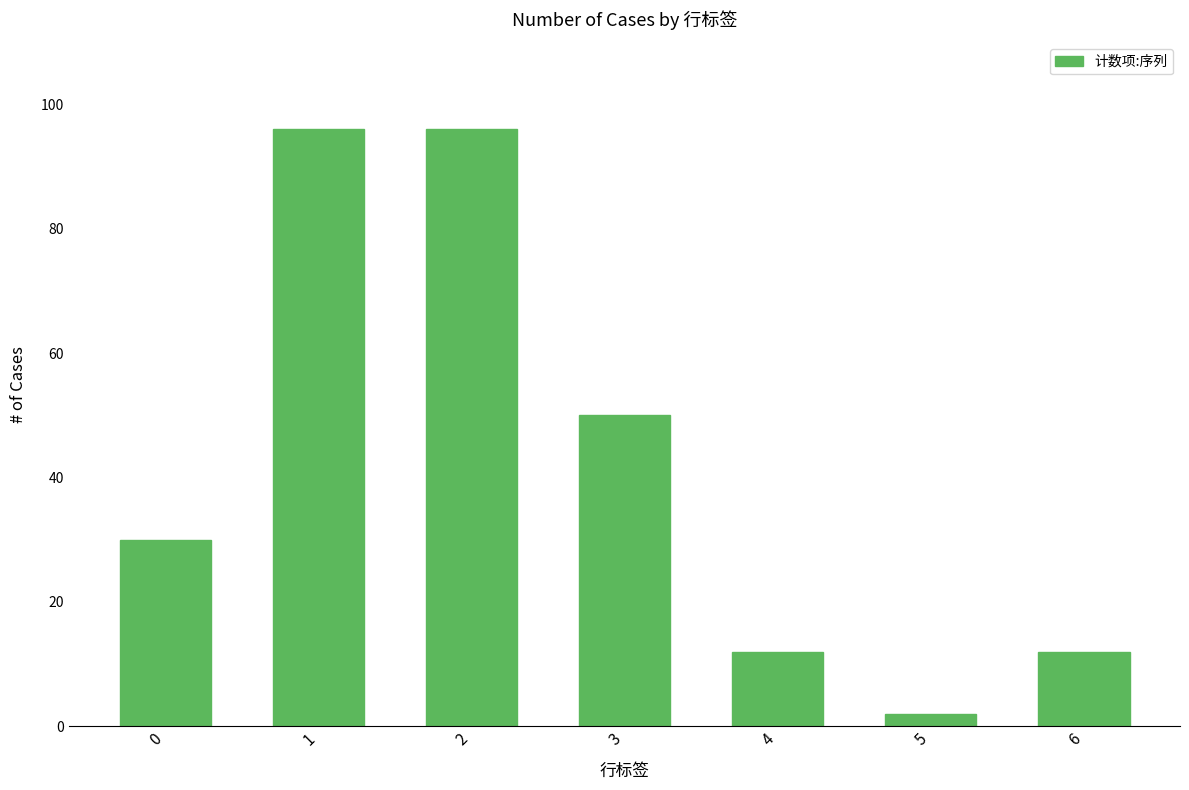

What is the change in value from 2 to 5?

-94